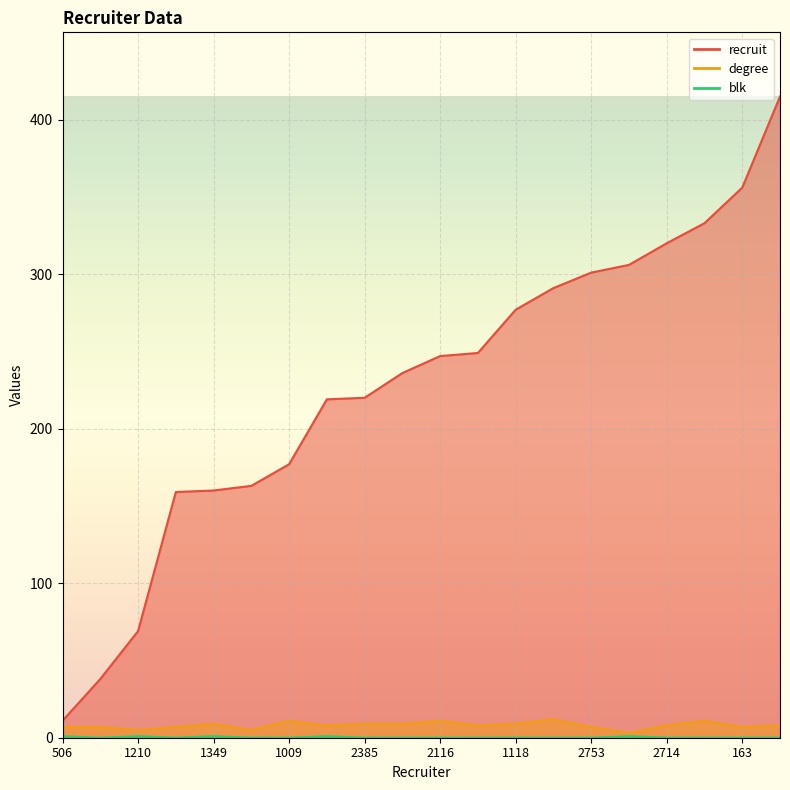

How many distinct data groups are displayed?

3